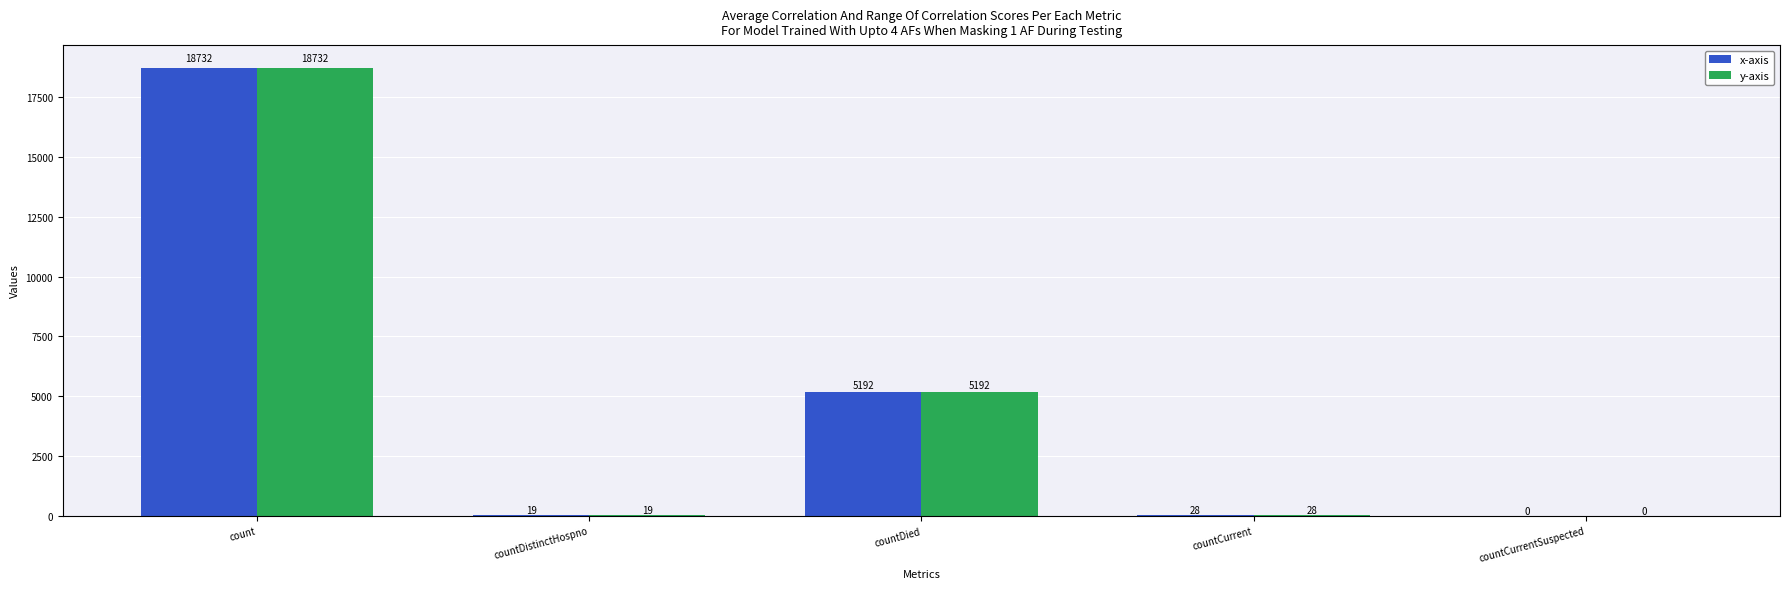

Reading left to right, list all the values displayed in this chart.

x-axis: 18732	19	5192	28	0
y-axis: 18732	19	5192	28	0